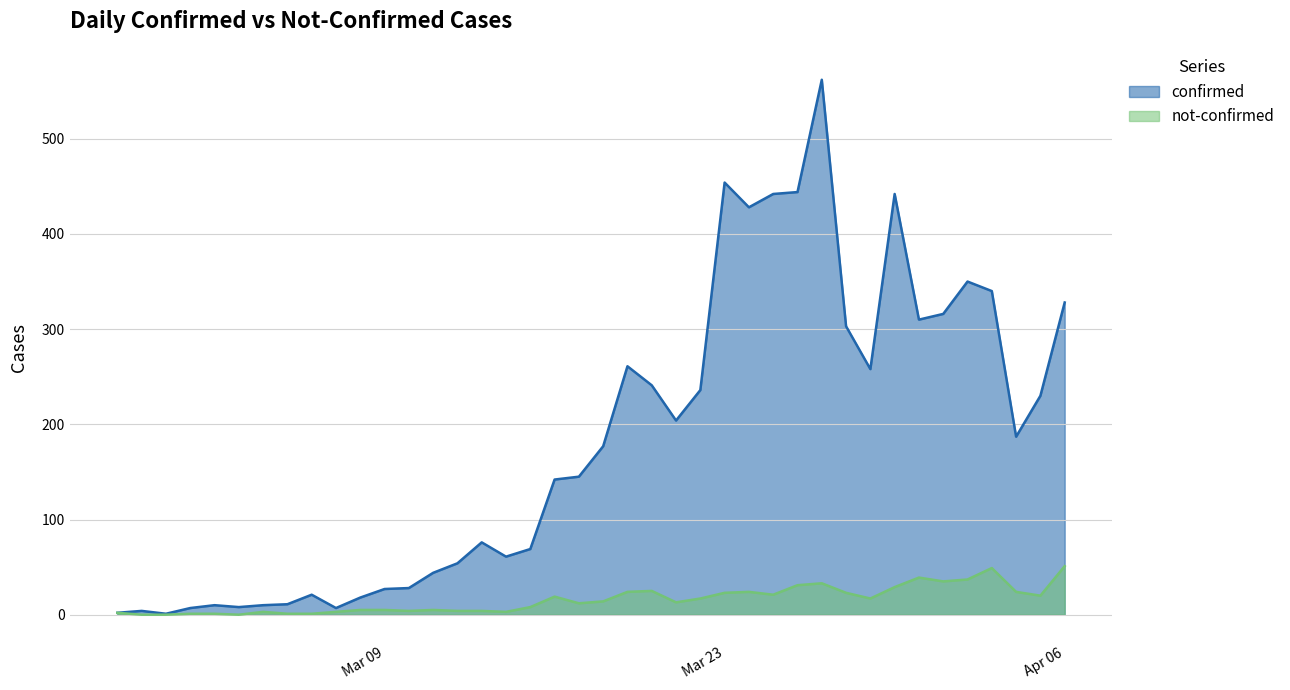

How many lines are shown in the chart?

2